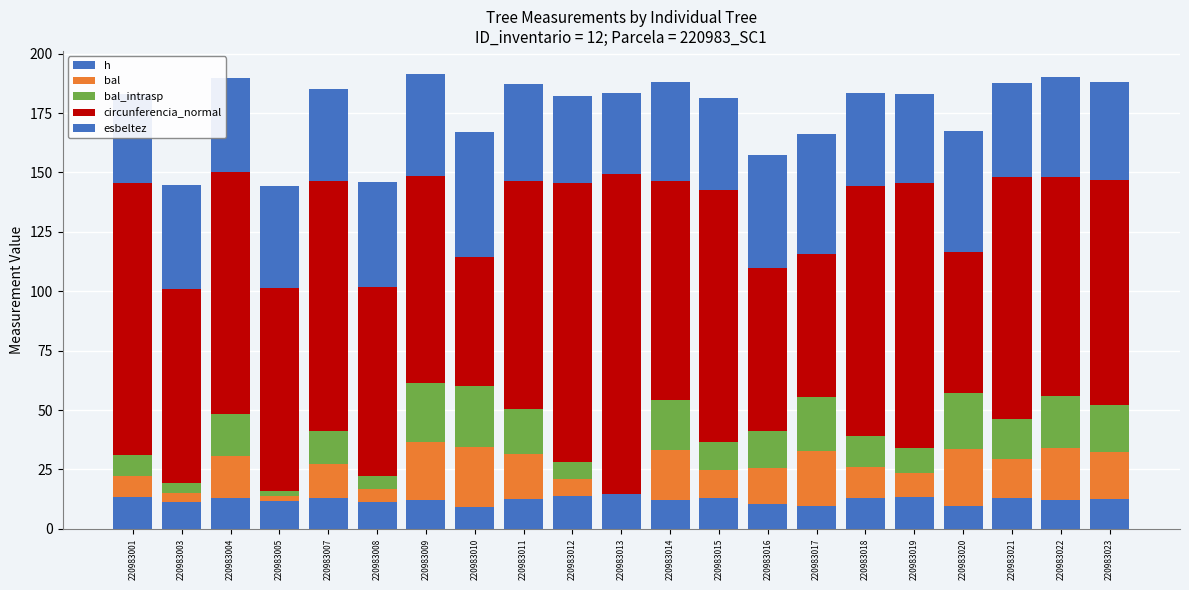

What is the sum of all circunferencia_normal values?

1950.6